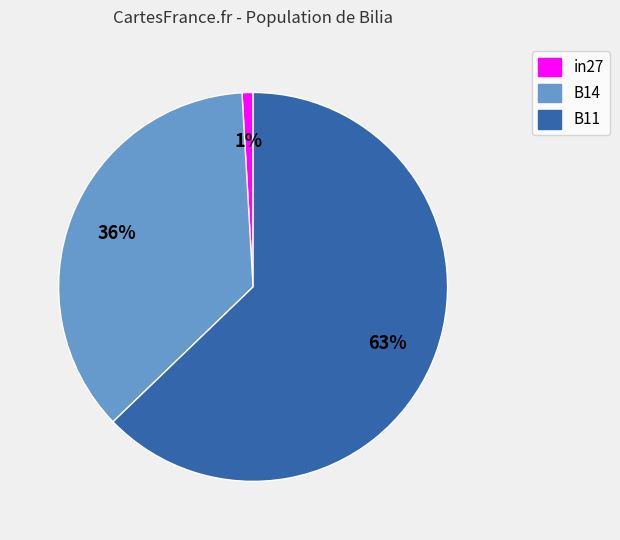

How many segments does this pie chart have?

3